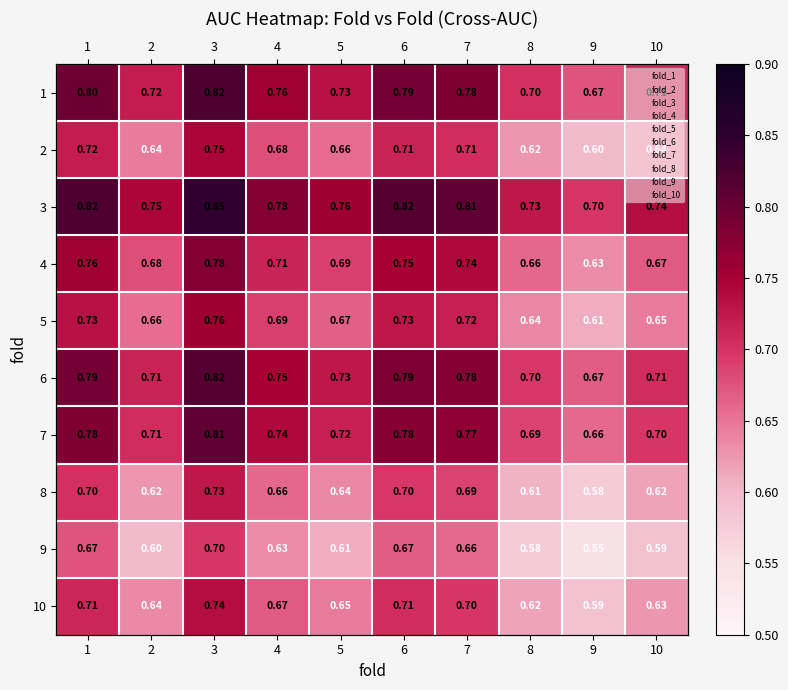

Which series changed the most between 4 and 10?

2